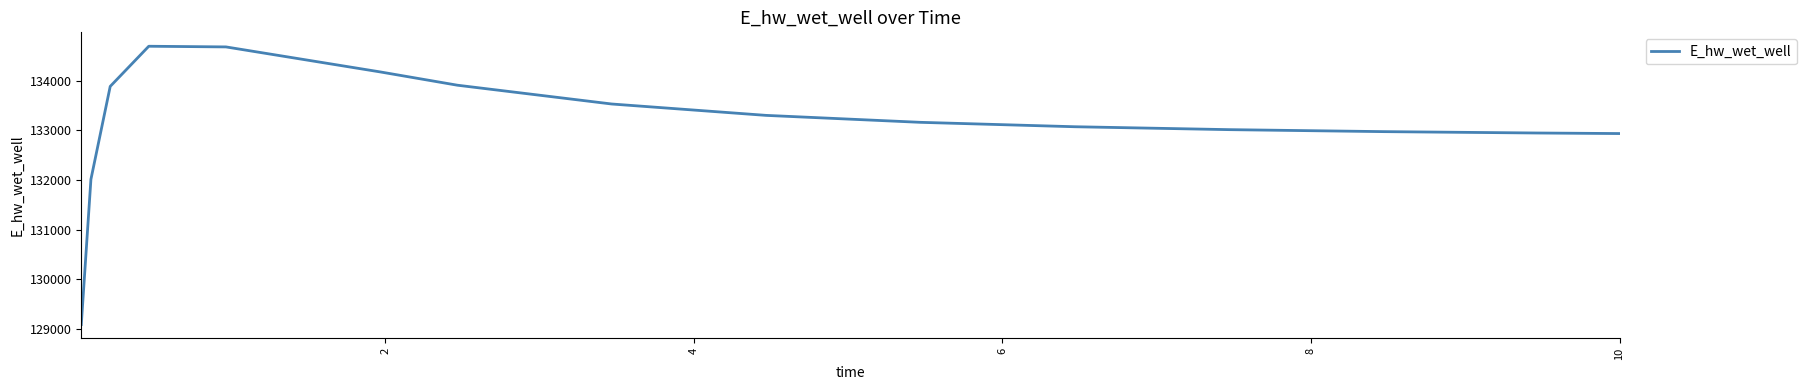

Is this an area chart (filled region under the line)?

No